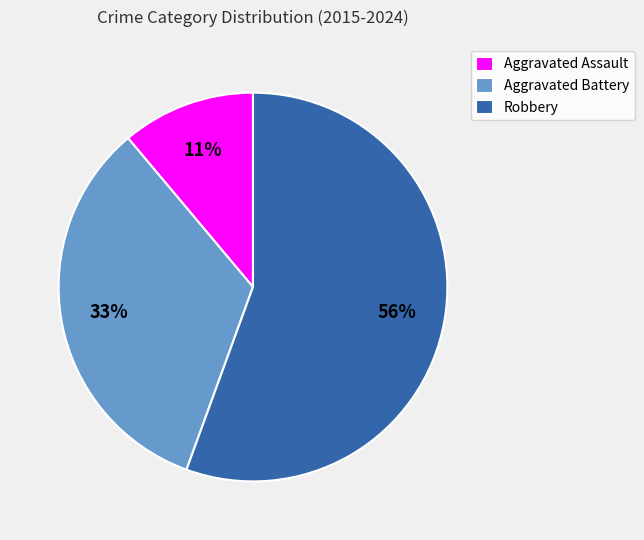

Which category accounts for the majority?

Robbery